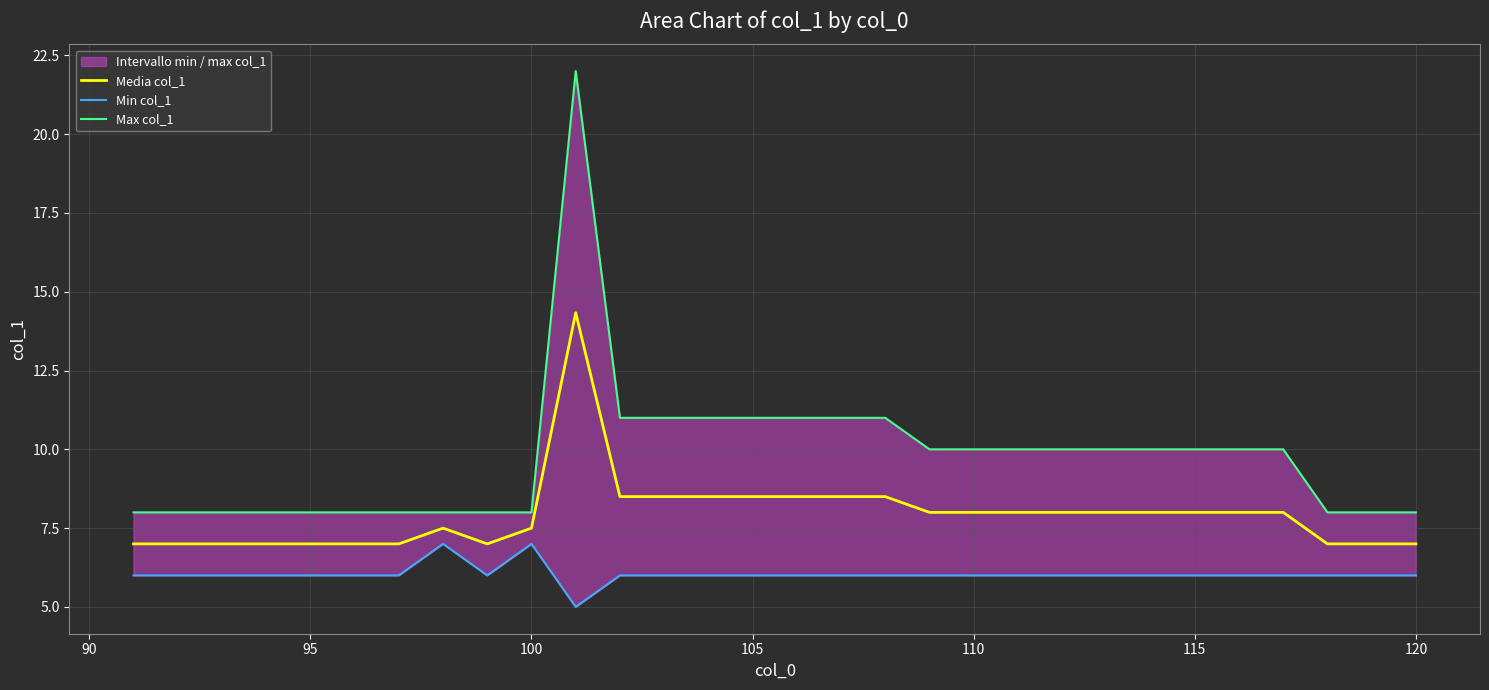

Rank the series by their maximum value, from highest to lowest.

Max col_1, Media col_1, Min col_1